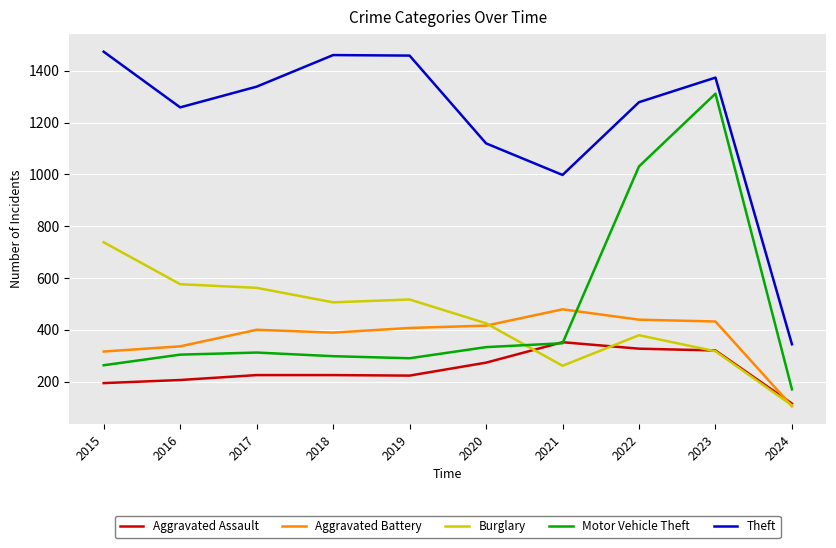

What is the spread (max minus min) of values at 2015?

1280